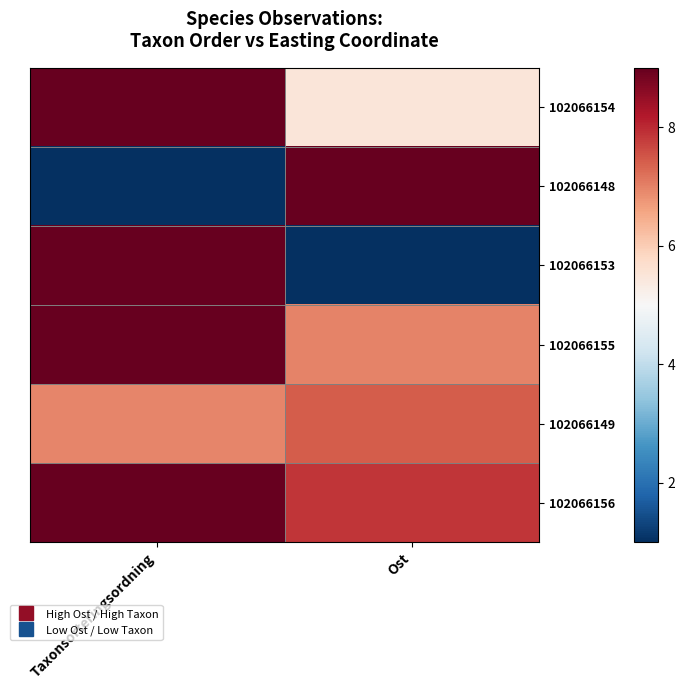

Count the number of categories in the chart.

2